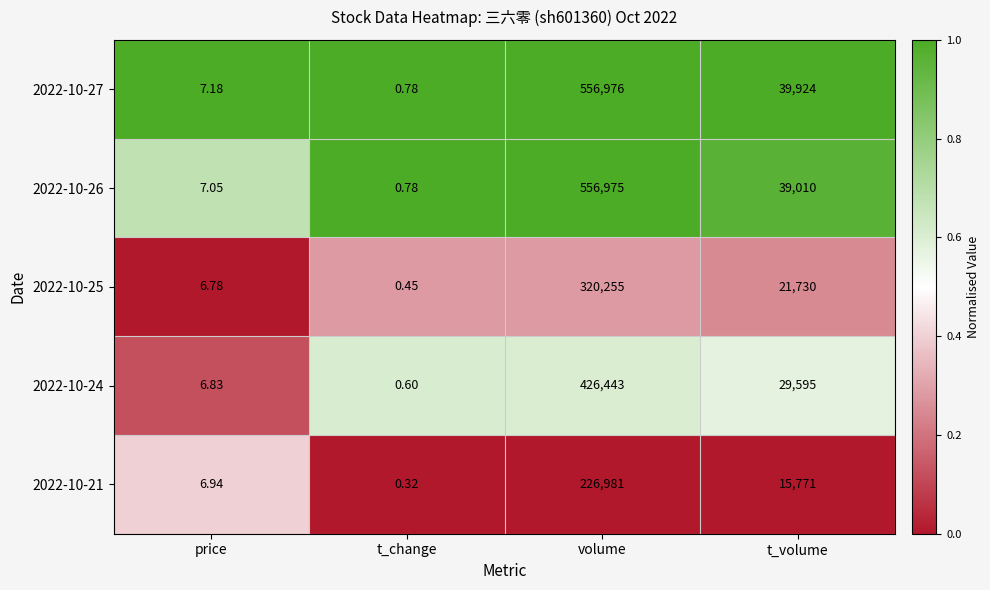

At how many categories does at least one series exceed 0?

4